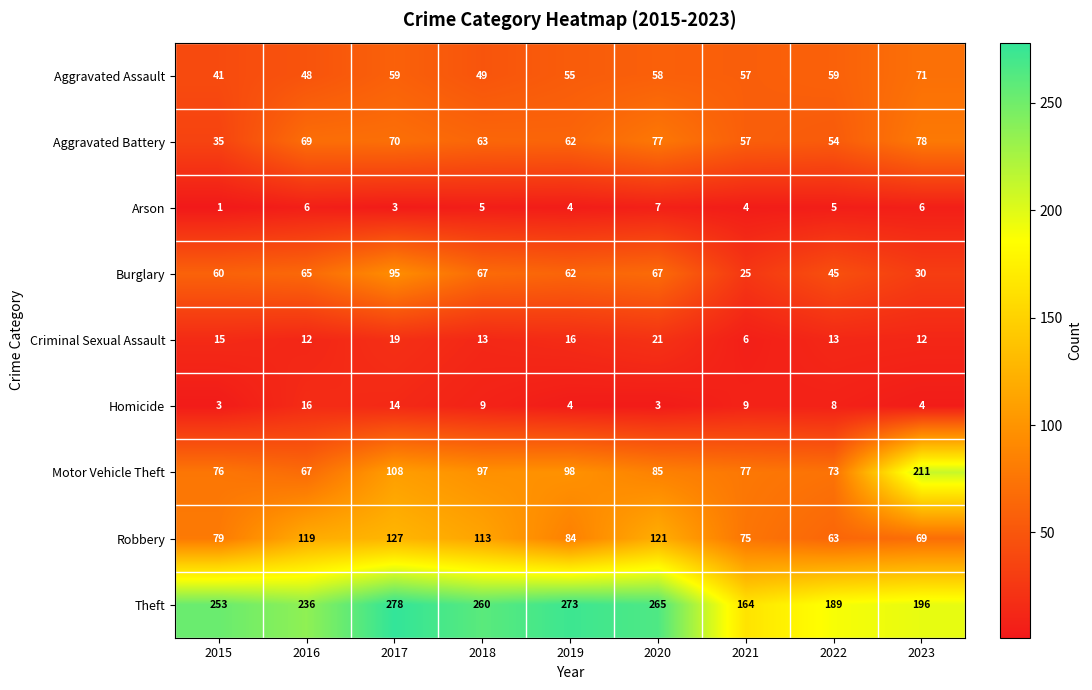

At which category is the sum across all series the highest?

2017